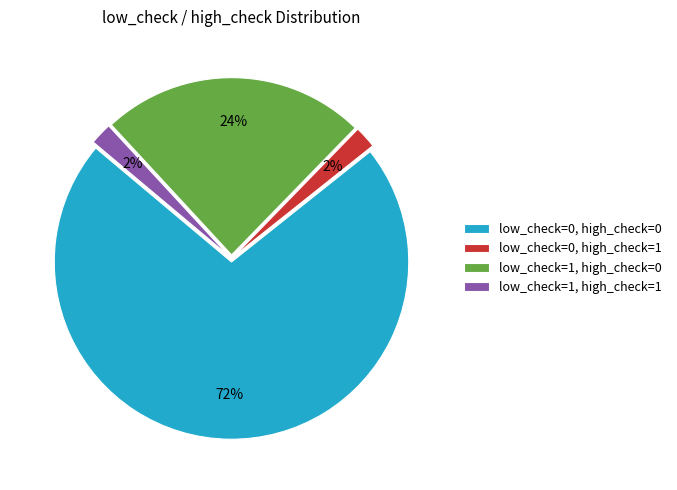

Combined, do low_check=0, high_check=0 and low_check=1, high_check=1 account for over 50%?

Yes